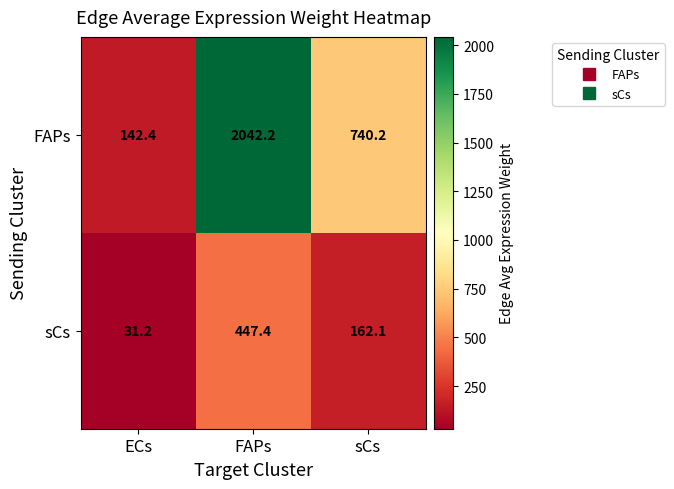

Rank the series at ECs from lowest to highest value.

sCs, FAPs